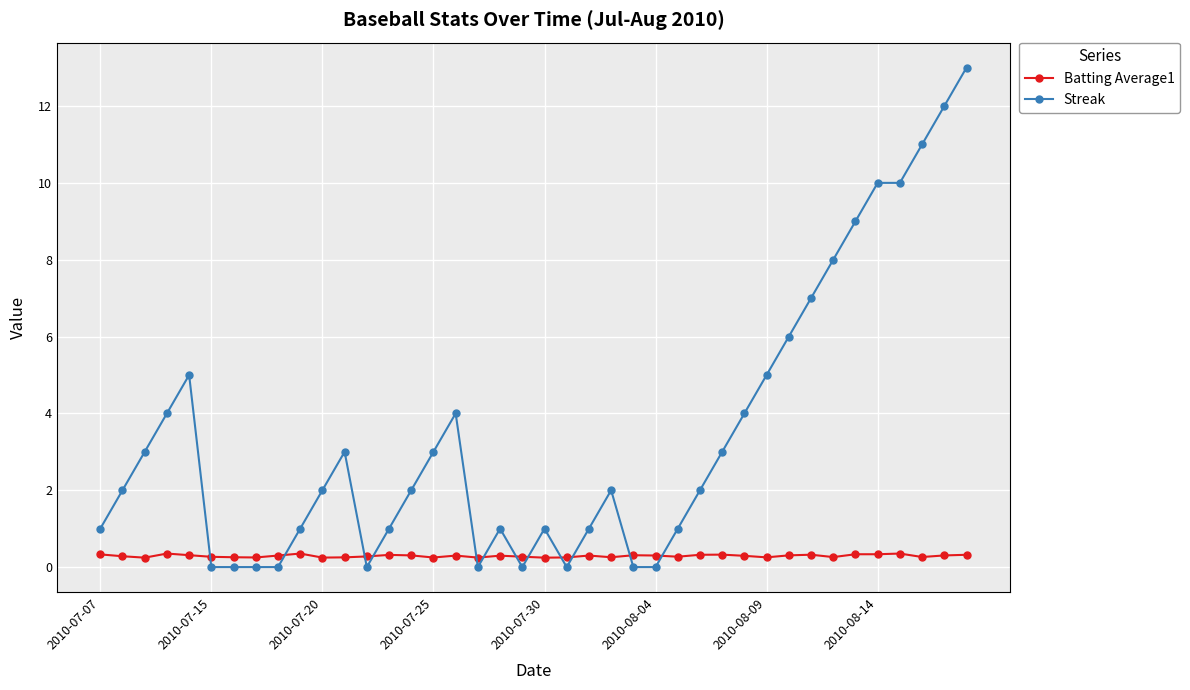

What is the value of the Streak point at the 34th from the left?

8.0